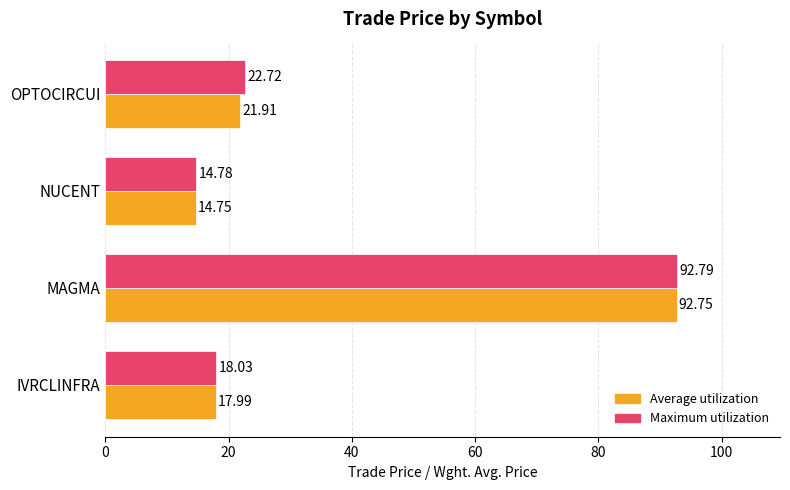

What are all the series names shown in the legend?

Average utilization, Maximum utilization